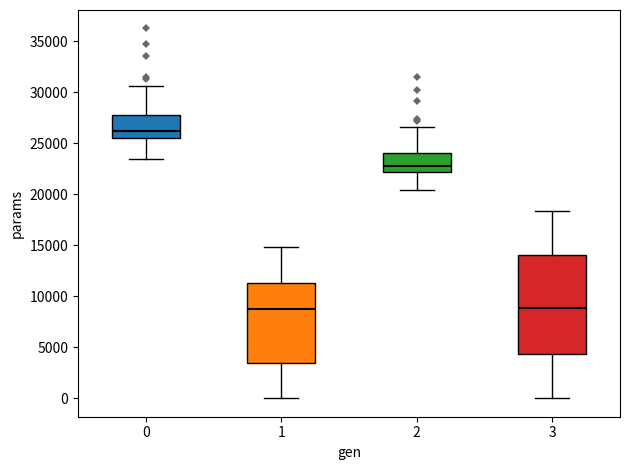

Where is the upper edge of the box at x = 0 on the y-axis? The values are not printed on the chart, so give them approximately, as read against the axis.

28000